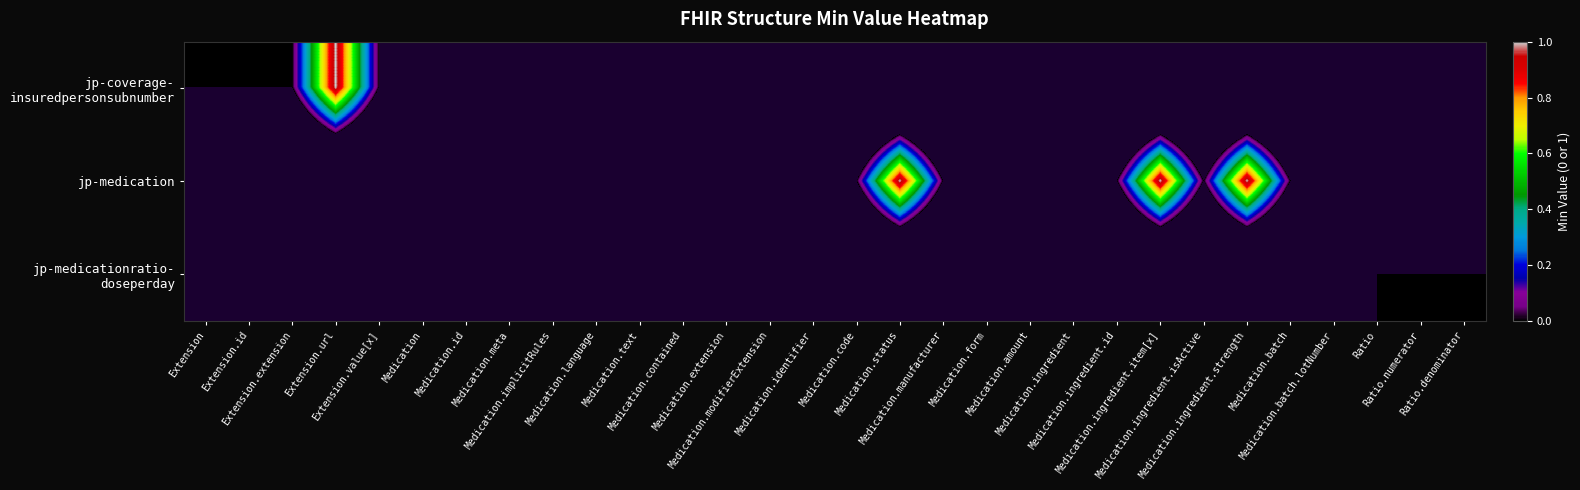

Which series has the widest spread of values?

jp-coverage- insuredpersonsubnumber